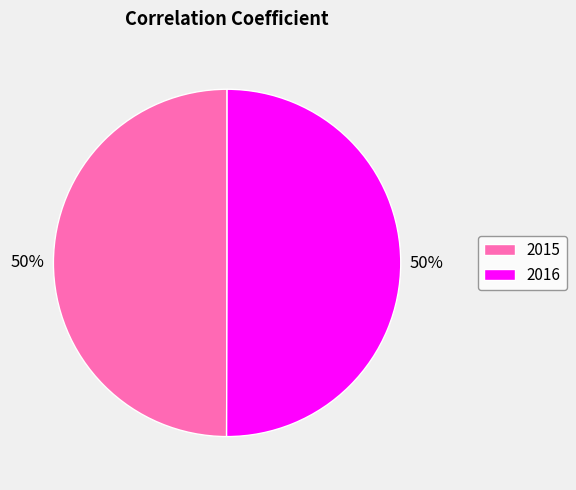

Do 2015 and 2016 together represent more than half of the pie?

Yes